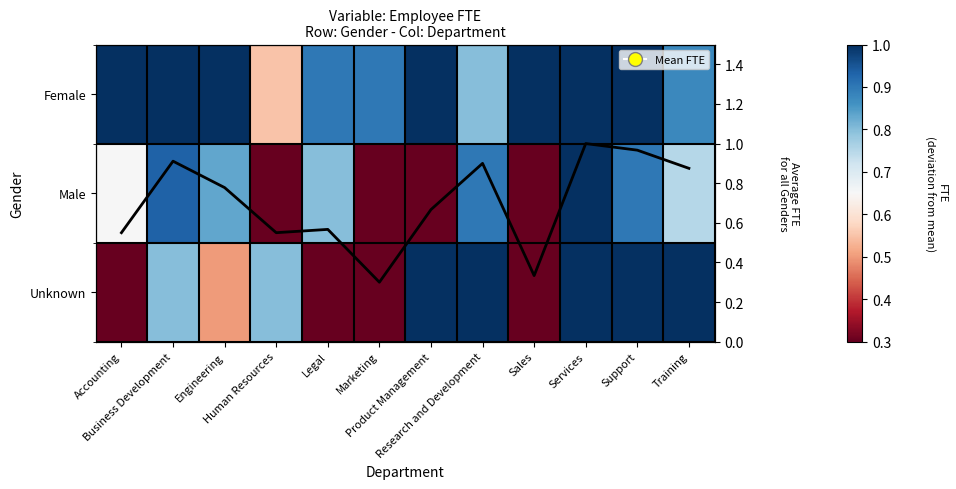

Where is Male nearest to the value 0?

Marketing